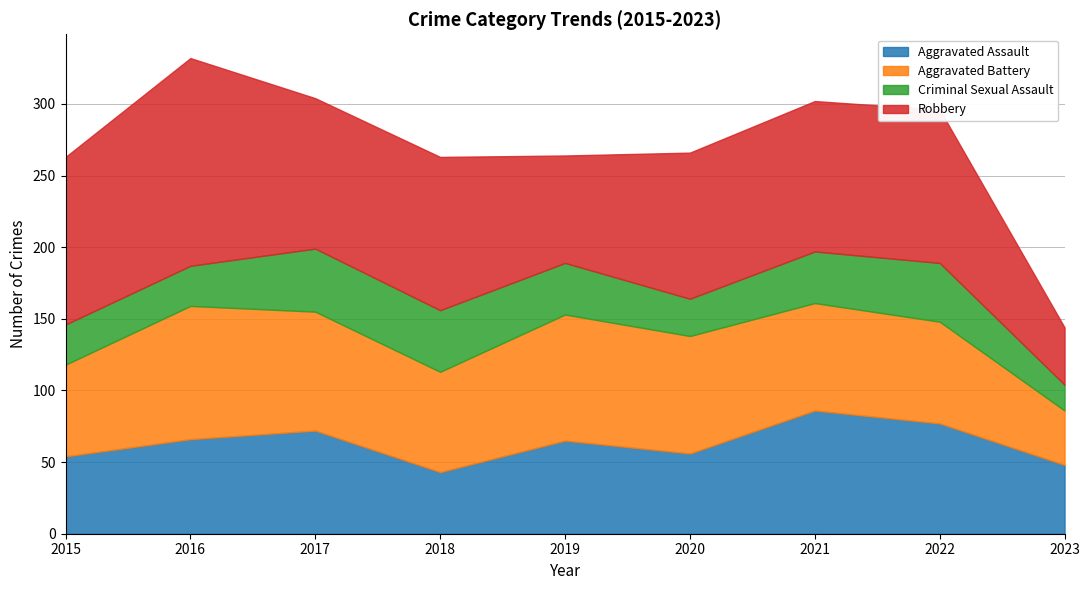

Rank the series at 2017 from highest to lowest value.

Robbery, Aggravated Battery, Aggravated Assault, Criminal Sexual Assault